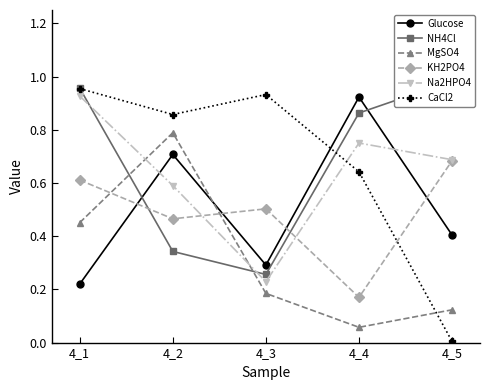

What value does the MgSO4 series have at 4_2?

0.8